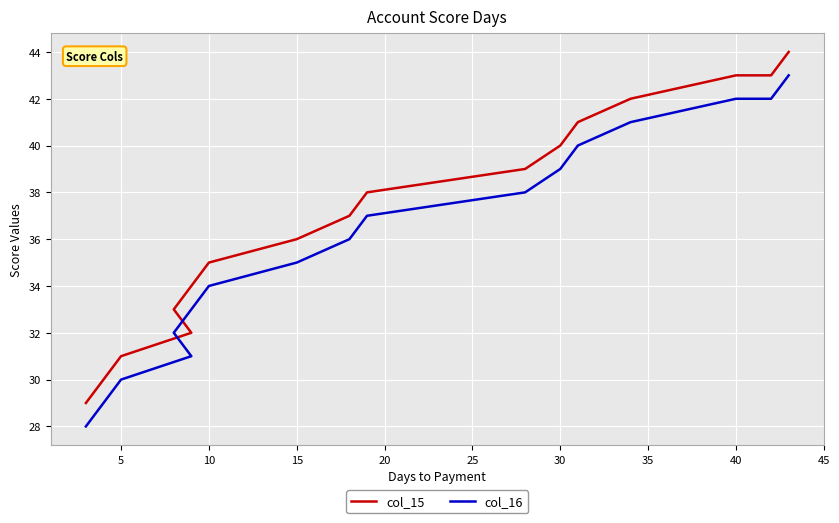

The col_16 series shows 48 at 16. True or false?

False